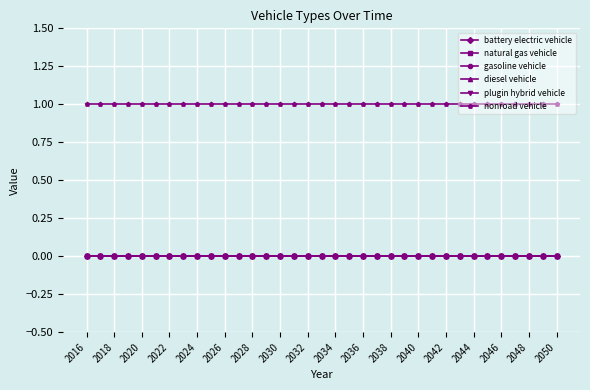

True or false: battery electric vehicle has more than 0 interior local peaks.

False